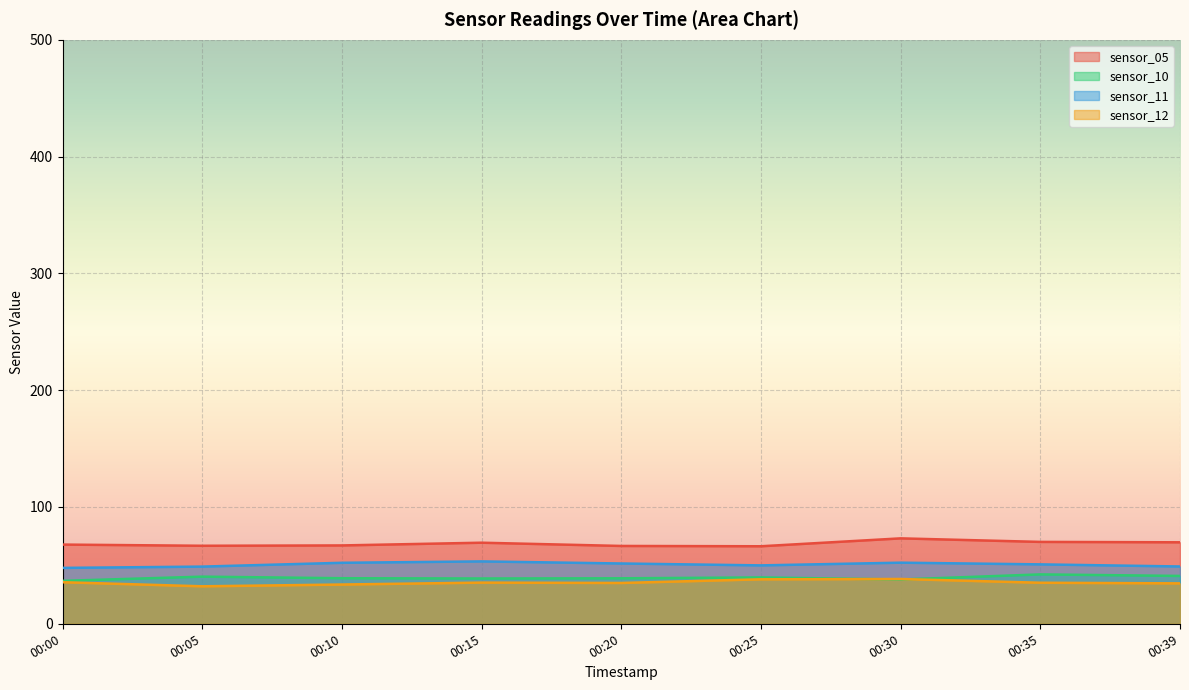

What are all the series names shown in the legend?

sensor_05, sensor_10, sensor_11, sensor_12